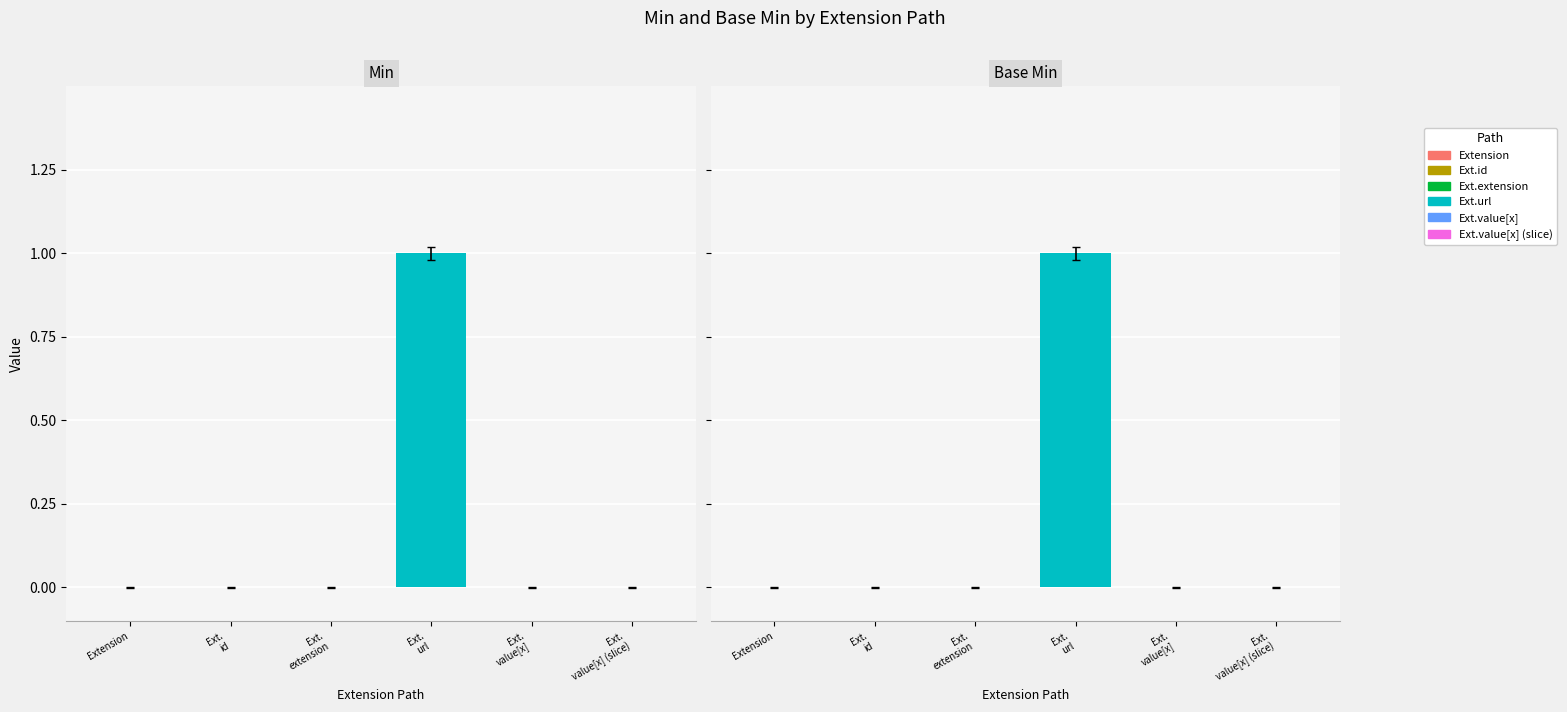

Which has a higher value, Ext.
id or Ext.
value[x] (slice)?

Ext.
id